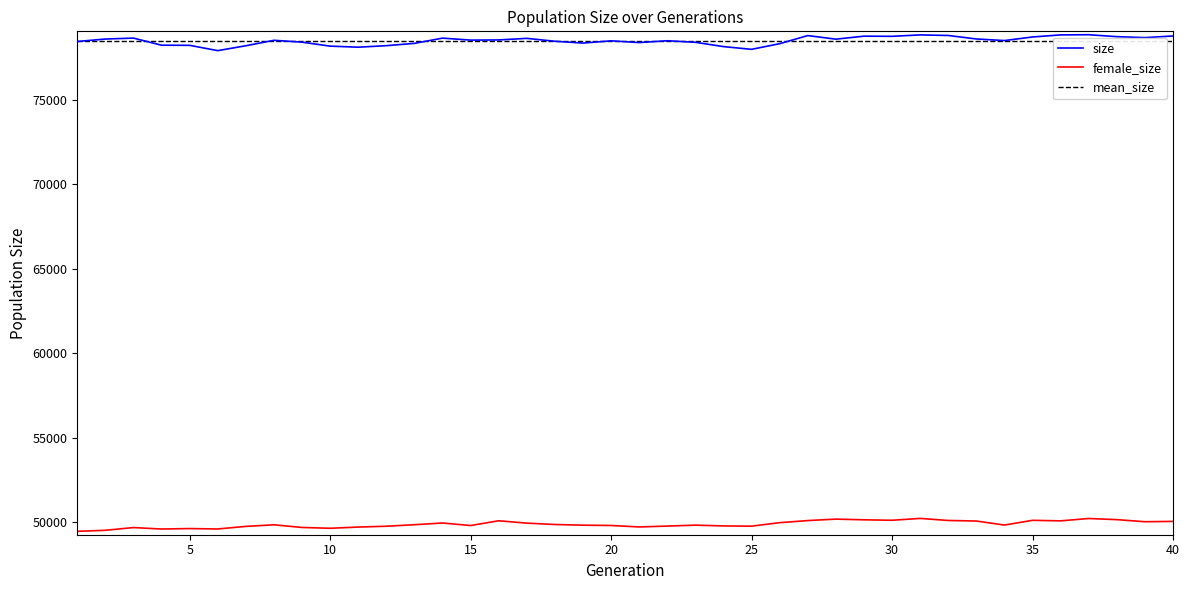

Is this an area chart (filled region under the line)?

No